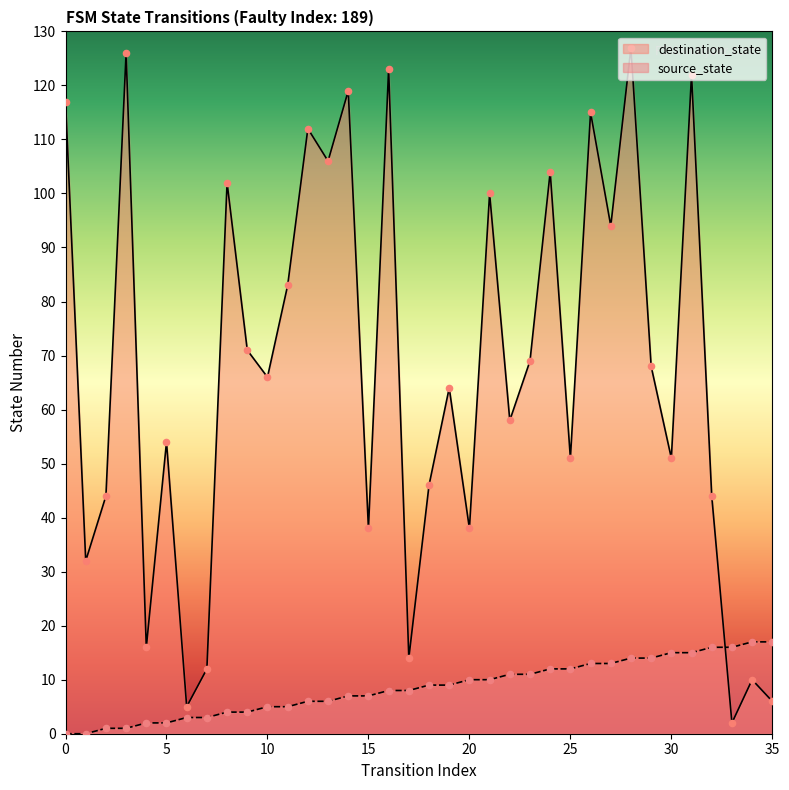

Which series has the largest total across all categories?

destination_state